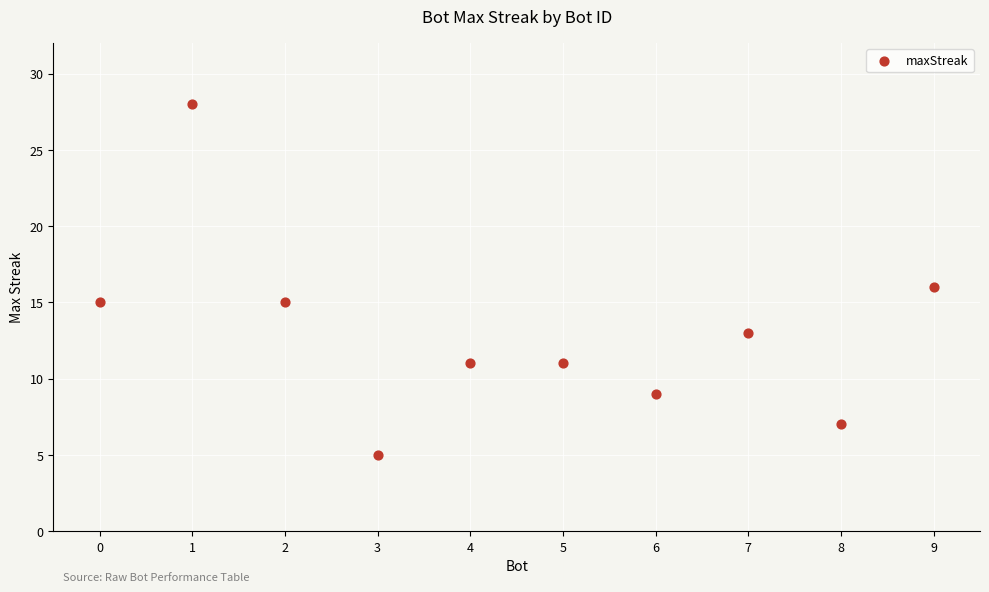

What is the average Y value?

13